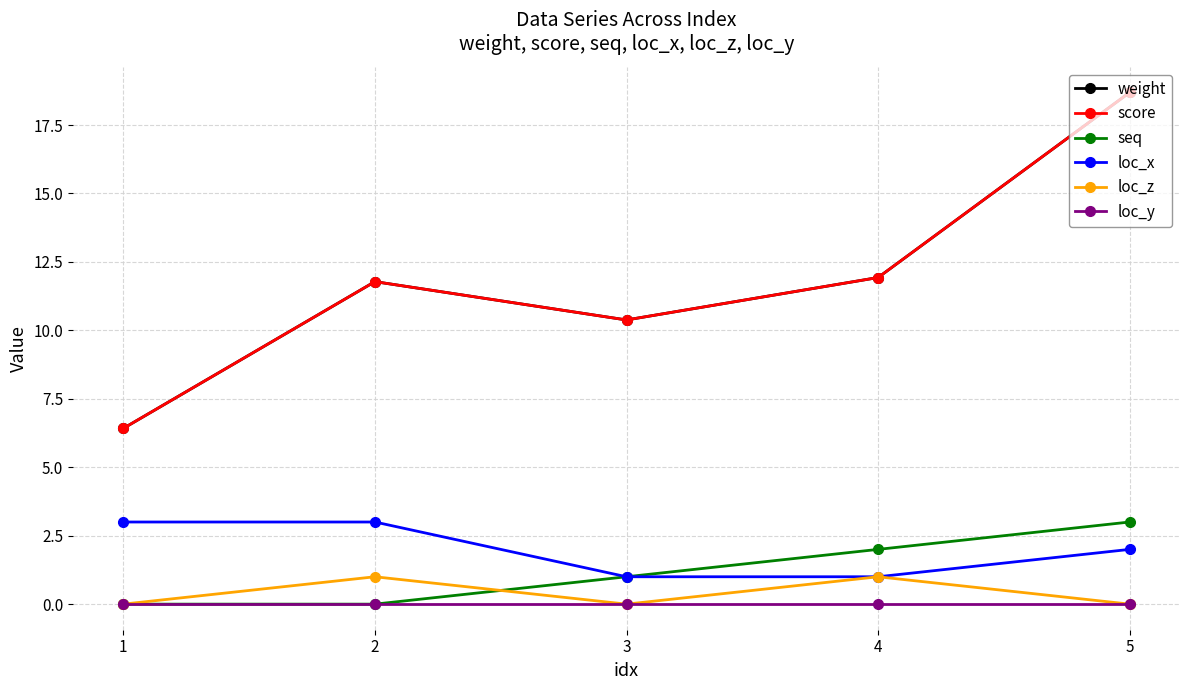

Between 5 and 3, which is larger?

5